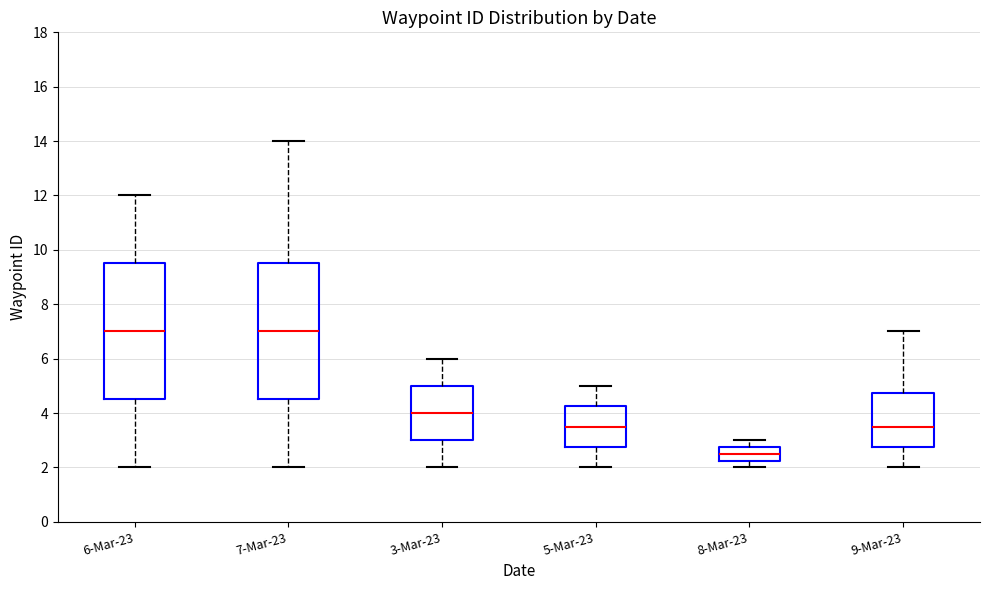

Reading left to right, transcribe this box plot: for each box, give where its median line is, the range the box spans, and where its two whiskers end, as read against the y-axis. The values are not printed on the chart, so give them approximately, as read against the axis.

6-Mar-23: median 7.0, box 4.6 to 9.6, whiskers 2.0 to 12.0
7-Mar-23: median 7.0, box 4.6 to 9.6, whiskers 2.0 to 14.0
3-Mar-23: median 4.0, box 3.0 to 5.0, whiskers 2.0 to 6.0
5-Mar-23: median 3.6, box 2.8 to 4.2, whiskers 2.0 to 5.0
8-Mar-23: median 2.6, box 2.2 to 2.8, whiskers 2.0 to 3.0
9-Mar-23: median 3.6, box 2.8 to 4.8, whiskers 2.0 to 7.0